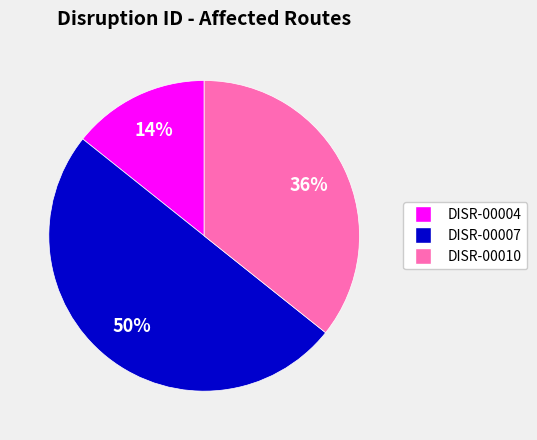

Combined, do DISR-00010 and DISR-00007 account for over 50%?

Yes